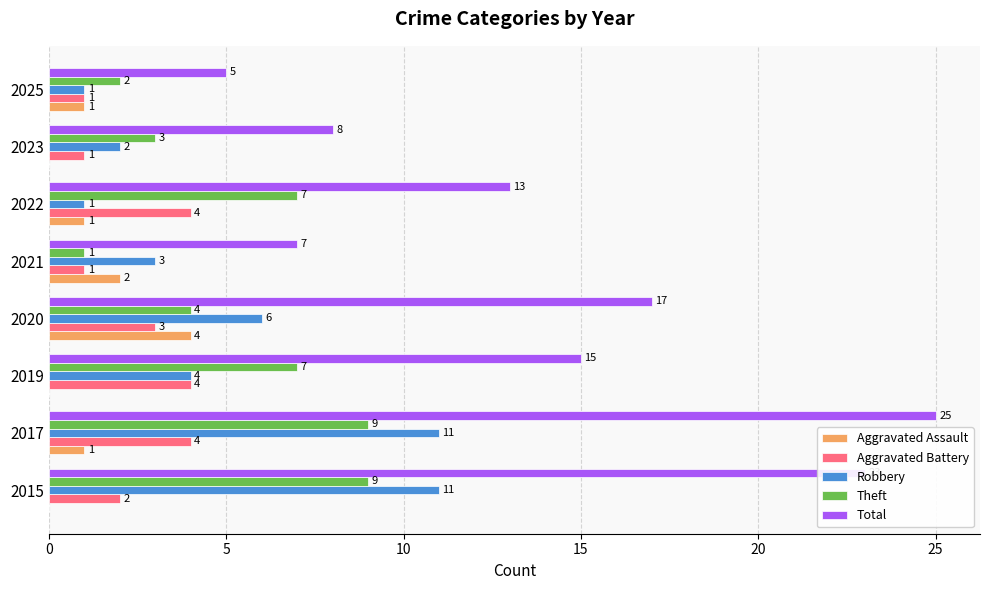

At which category is the sum across all series the highest?

2017